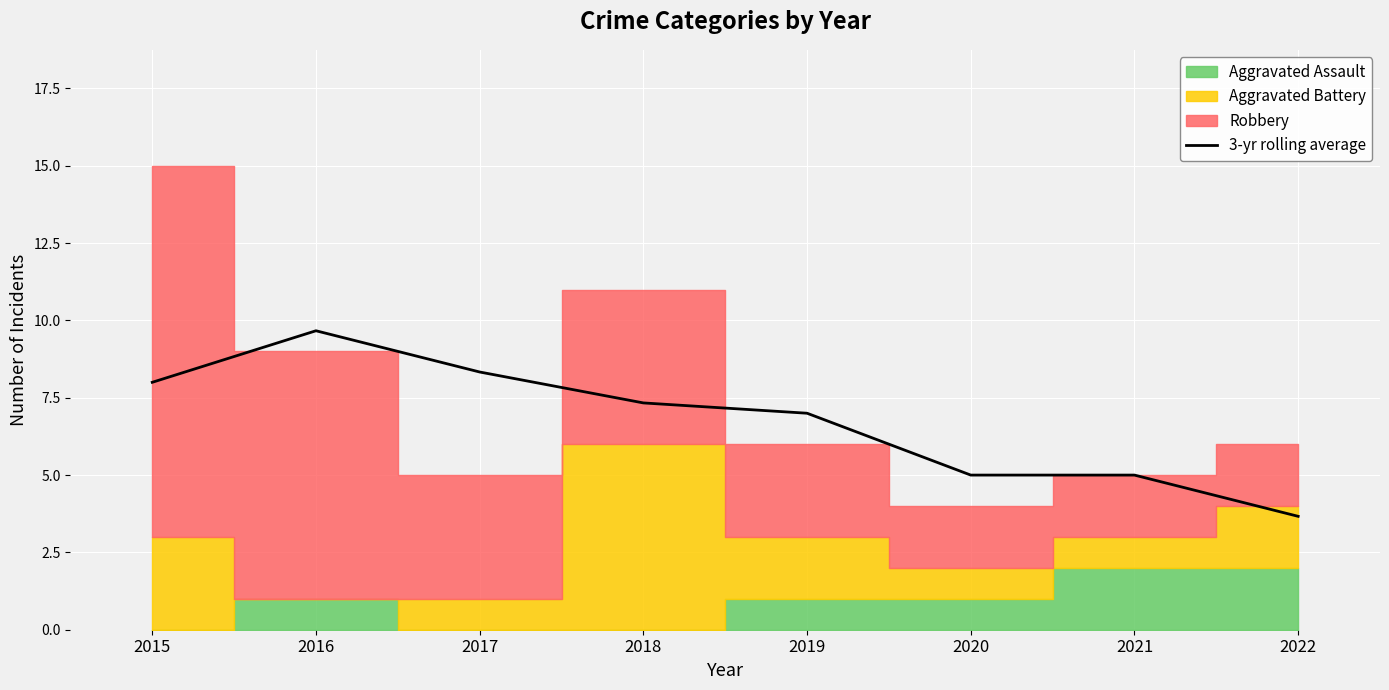

What is the sum of the values at 2016 and 2019?

16.7